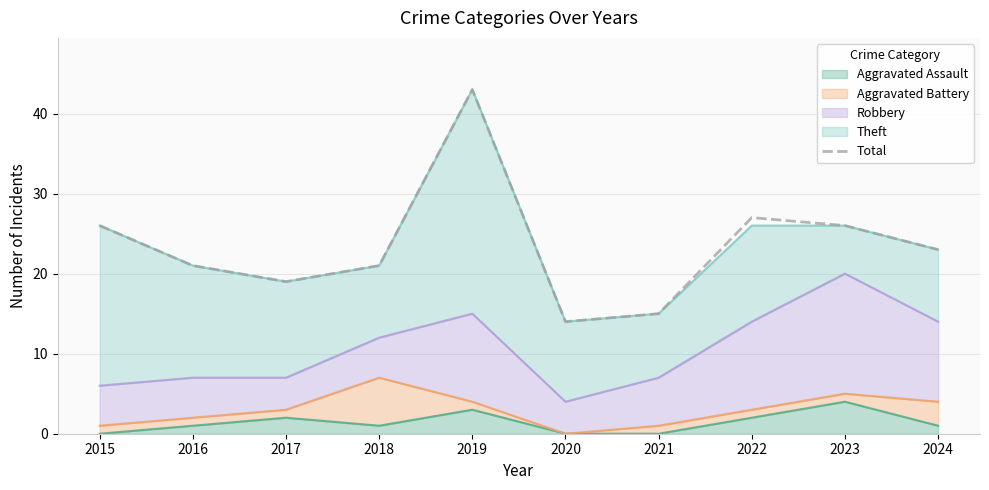

At which category does the data reach its first local valley?

2017